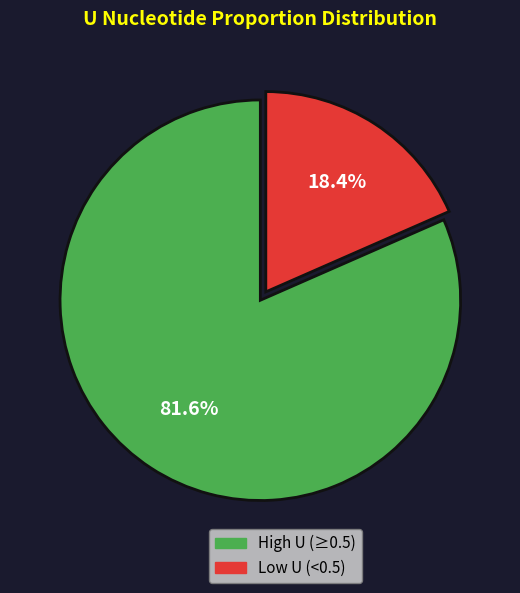

Is there any slice that represents more than half of the pie?

Yes